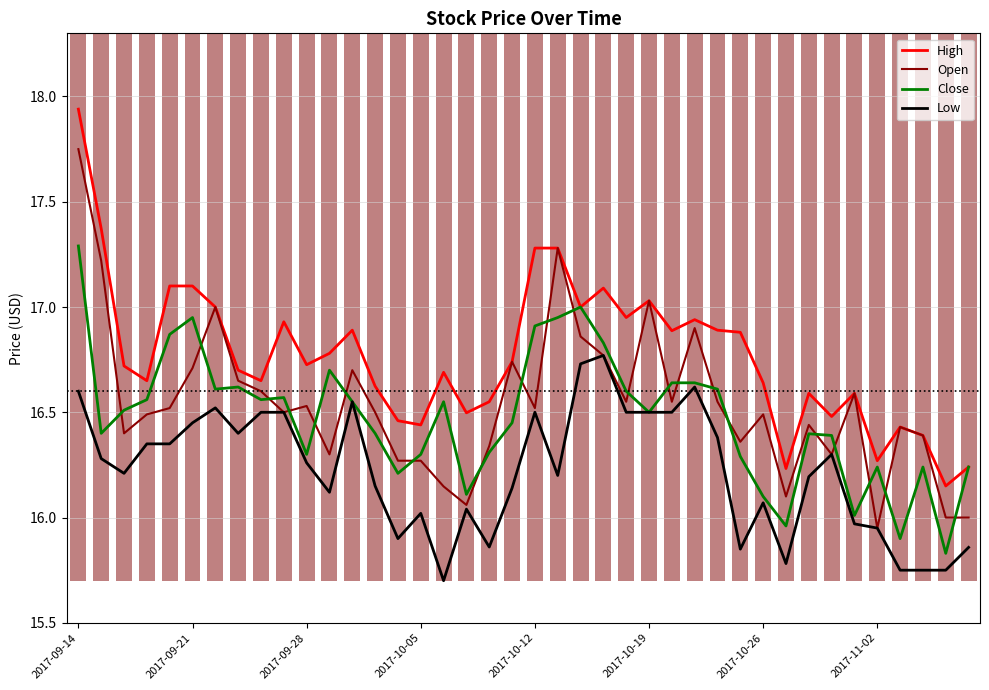

True or false: High and Low intersect in this chart.

False